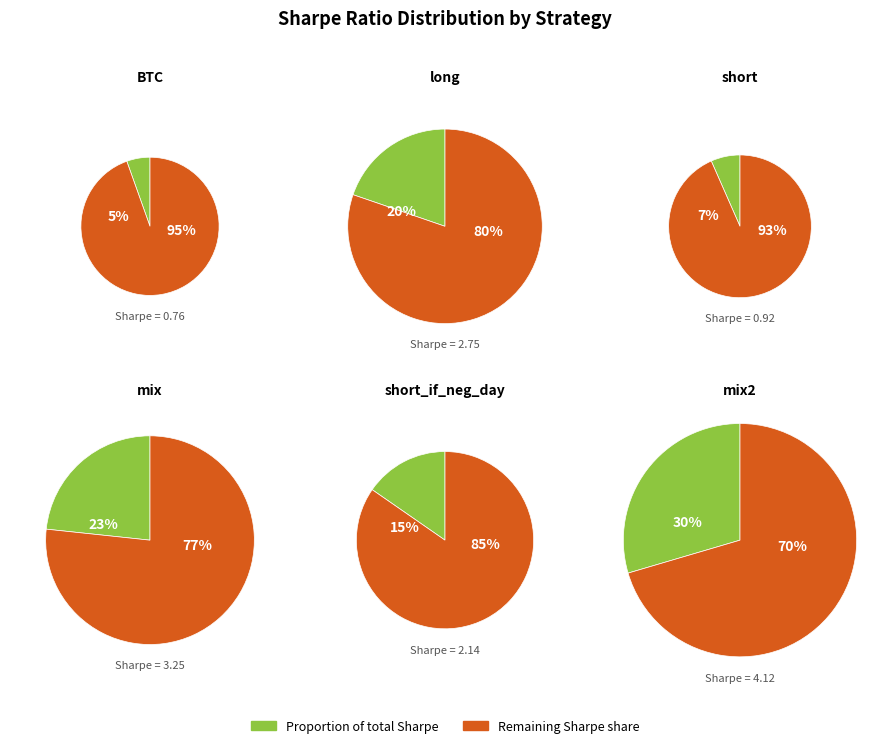

Between mix and short, which is larger?

mix